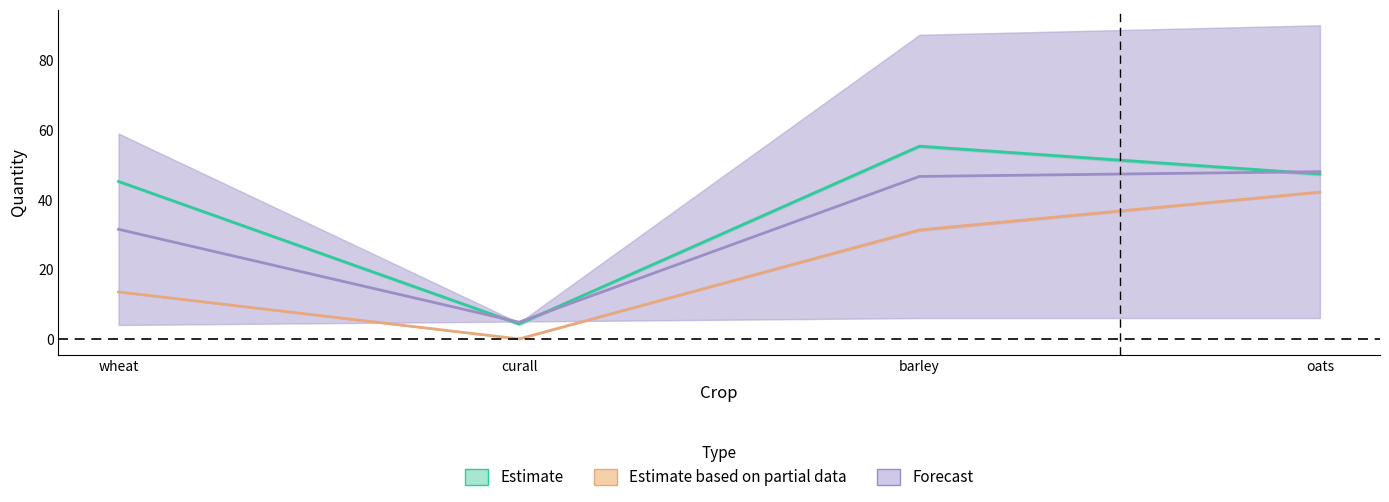

The Total Corn Quantity series shows 48.1 at oats. True or false?

True